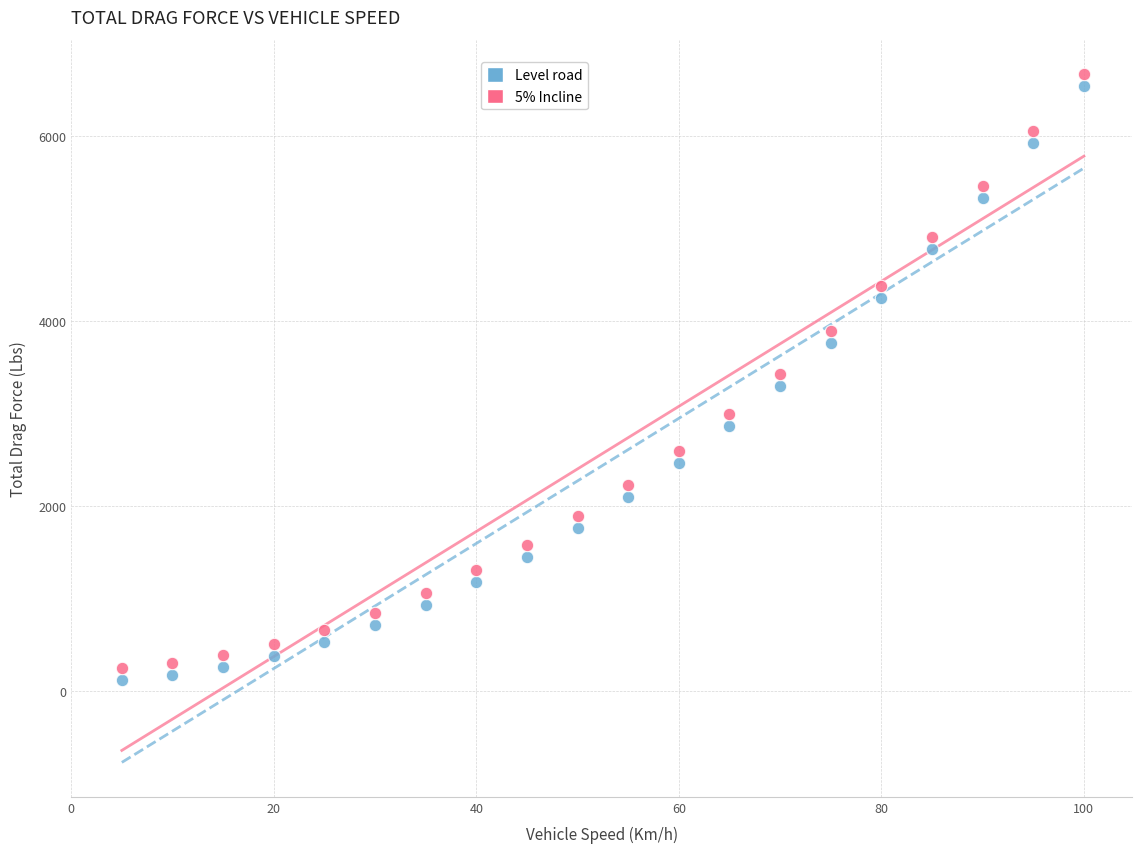

Across all data points, what is the range of X values (max minus min)?

95.0